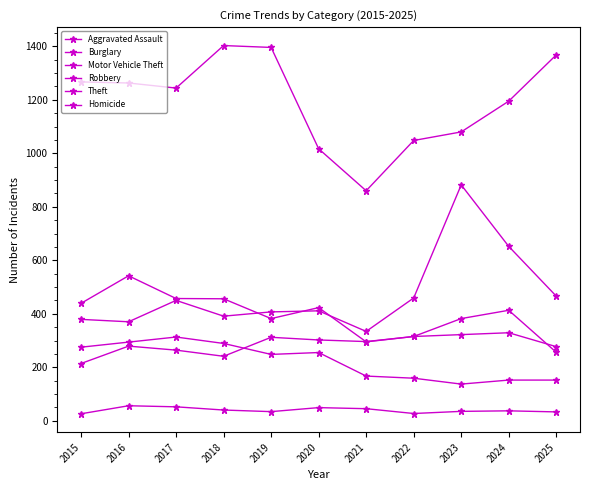

Is the value of Aggravated Assault at 2018 greater than the value of Motor Vehicle Theft at 2020?

No